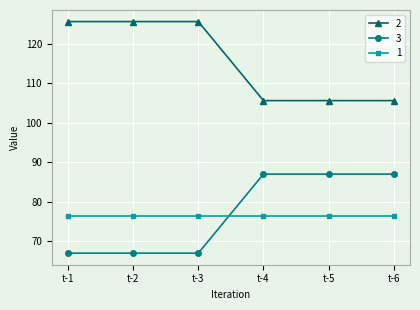

Reading right to left, extract all data points from this chart.

2: 105.6	105.6	105.6	125.6	125.6	125.6
3: 87.0	87.0	87.0	67.0	67.0	67.0
1: 76.4	76.4	76.4	76.4	76.4	76.4